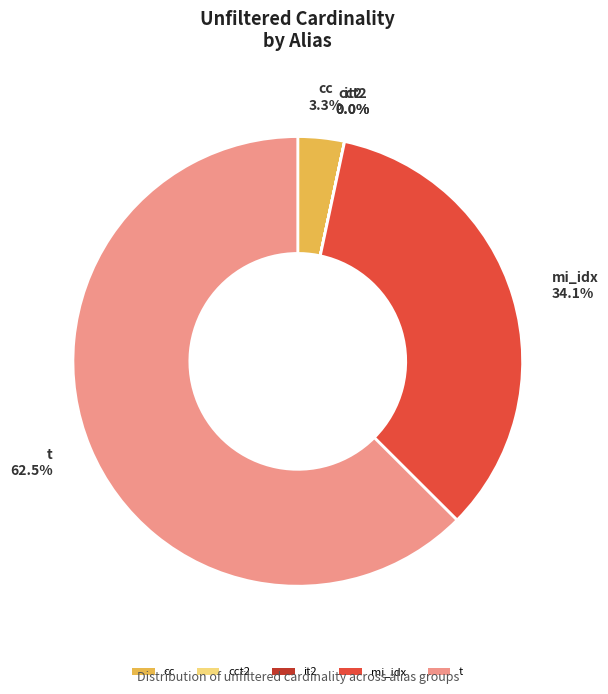

What percentage do mi_idx and t together represent?

96.7%